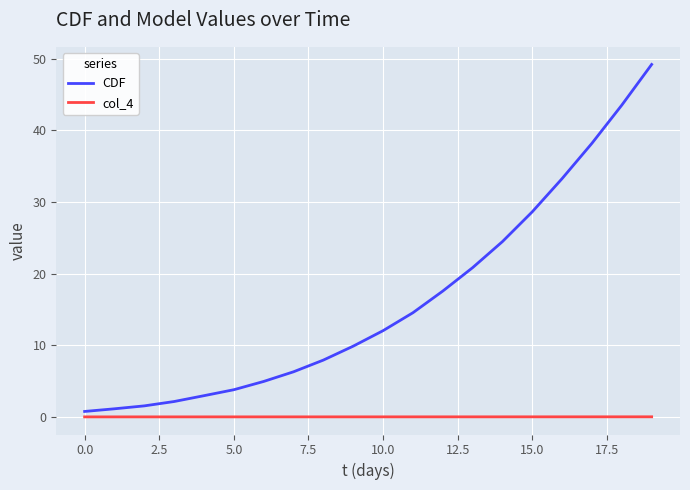

At how many categories does at least one series exceed 48?

1